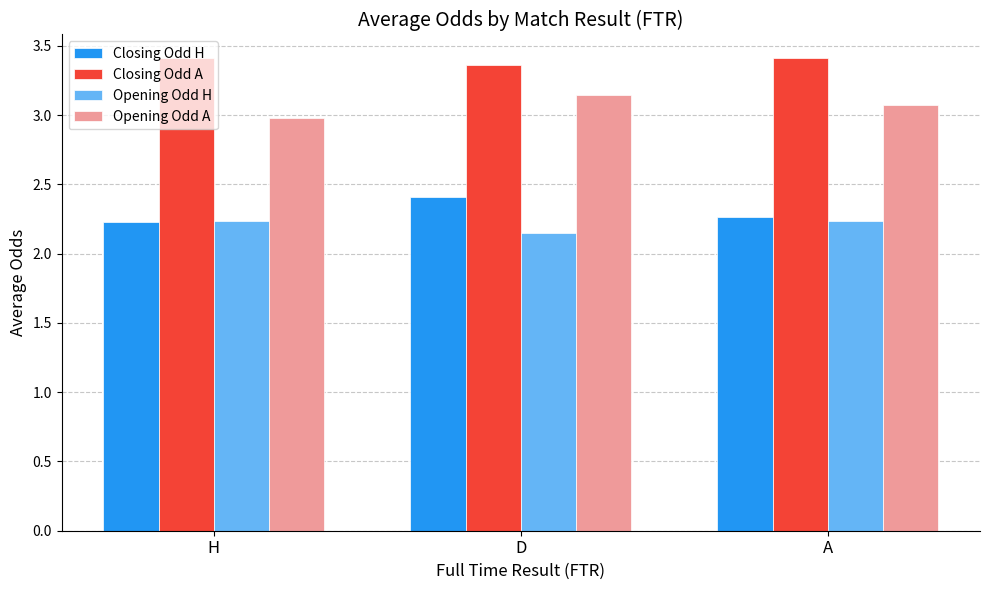

What is the total value across all series at H?

10.8